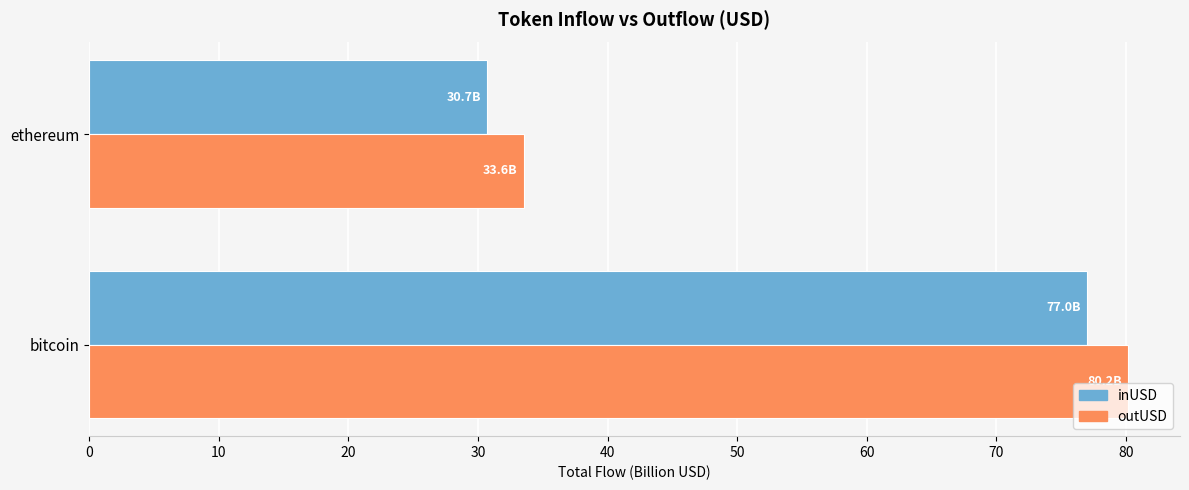

What is the difference between the highest and lowest values at ethereum?

2.8